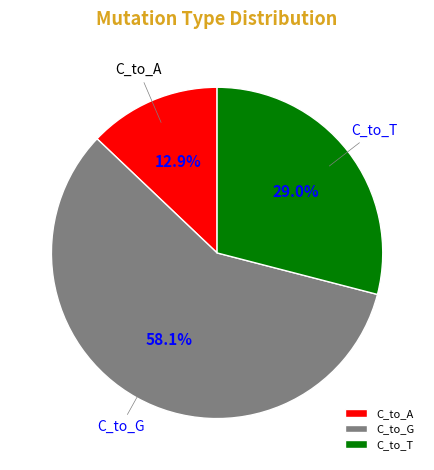

Which category has the smallest portion of the pie?

C_to_A